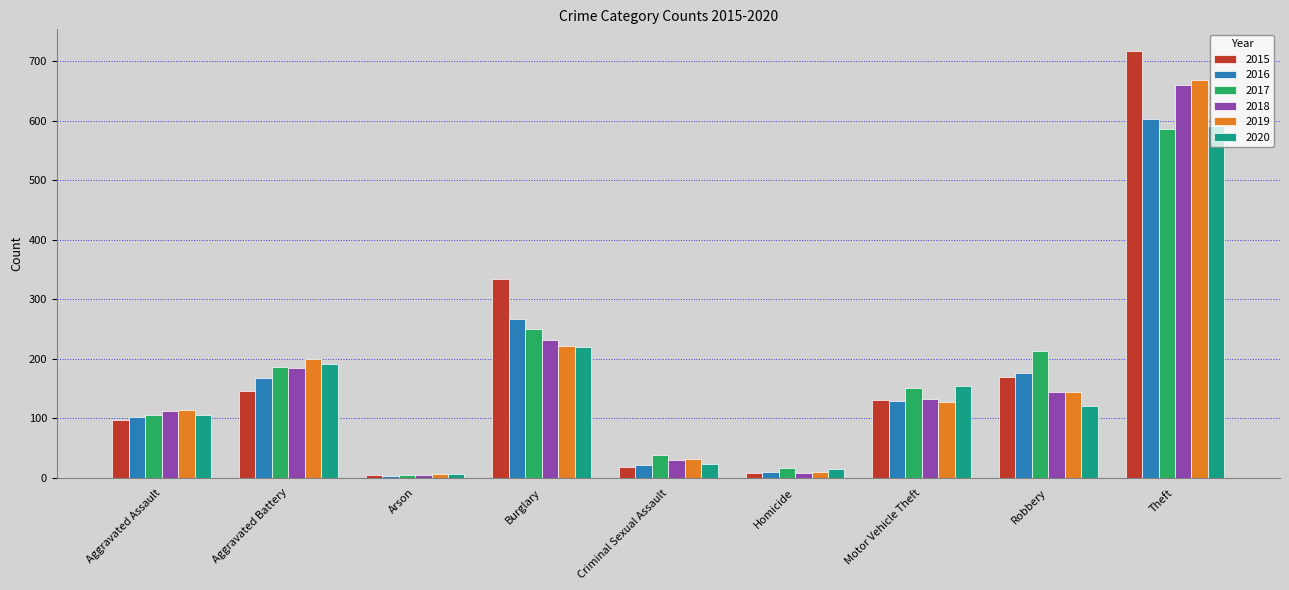

Read the 2015 value at Motor Vehicle Theft, to the nearest 50.

150